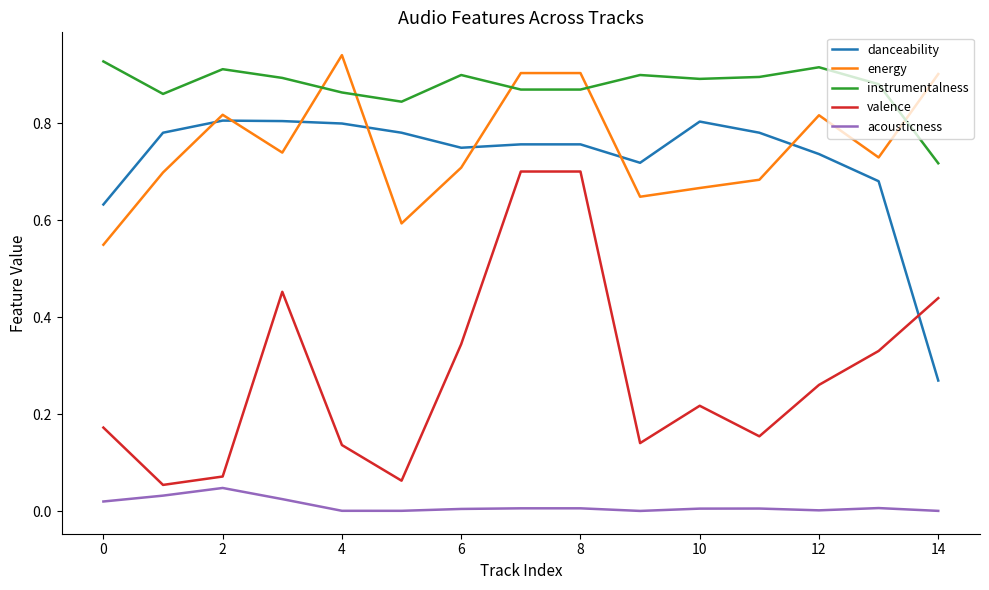

How many lines are shown in the chart?

5